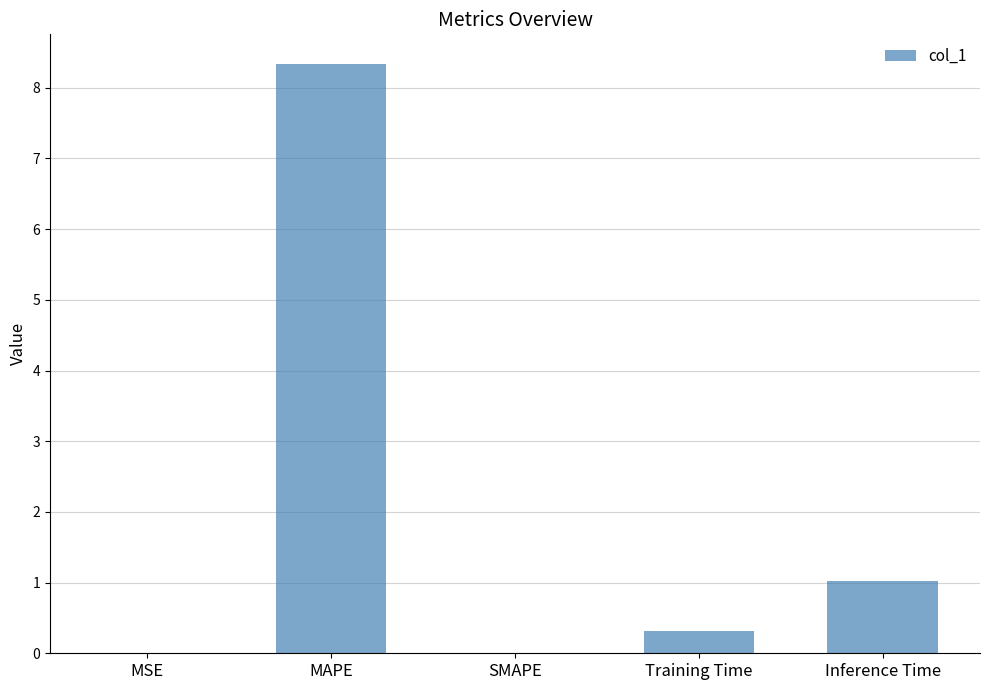

Is it true that the value at SMAPE is 0.0?

True